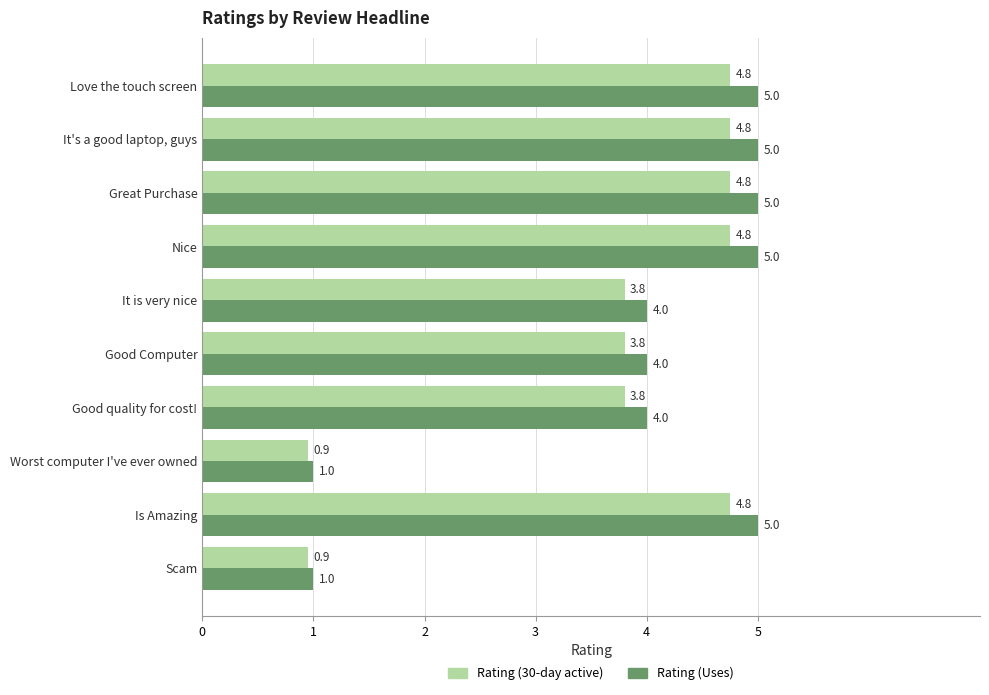

Which series changed the most between Love the touch screen and Scam?

Rating (Uses)